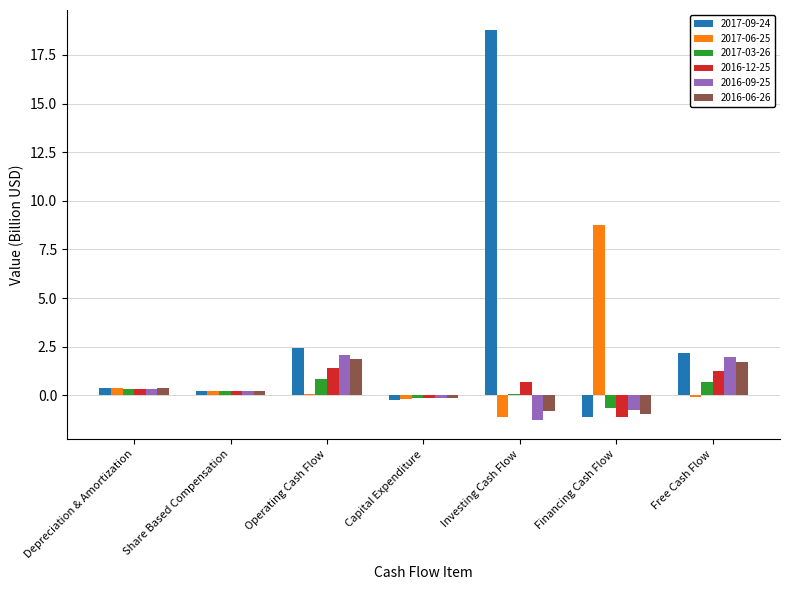

Which category has the lowest value in the 2017-06-25 series?

Investing Cash Flow